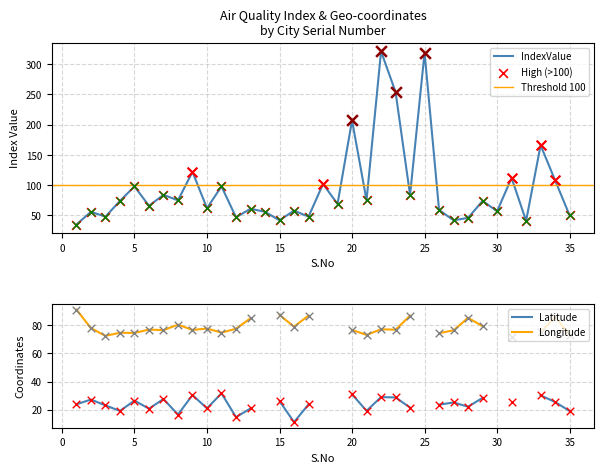

Is the value of lats at 12 greater than the value of IndexValue at 15?

No